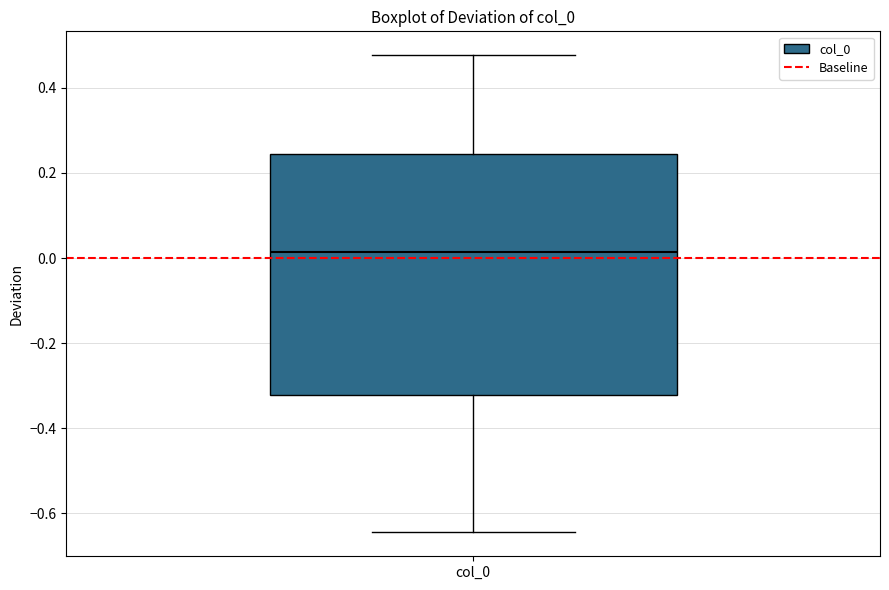

Transcribe this box plot: give where the median line is, the range the box spans, and where the two whiskers end, as read against the y-axis. The values are not printed on the chart, so give them approximately, as read against the axis.

median 0.02, box -0.32 to 0.24, whiskers -0.64 to 0.48